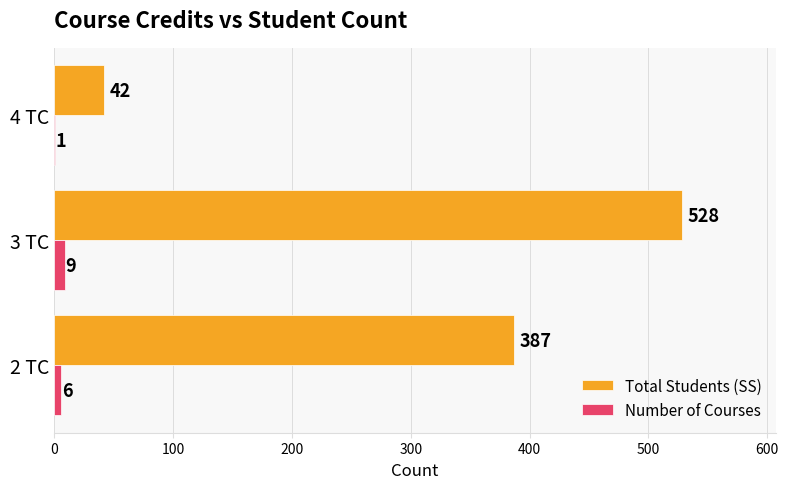

The Number of Courses series shows 1 at 4 TC. True or false?

True